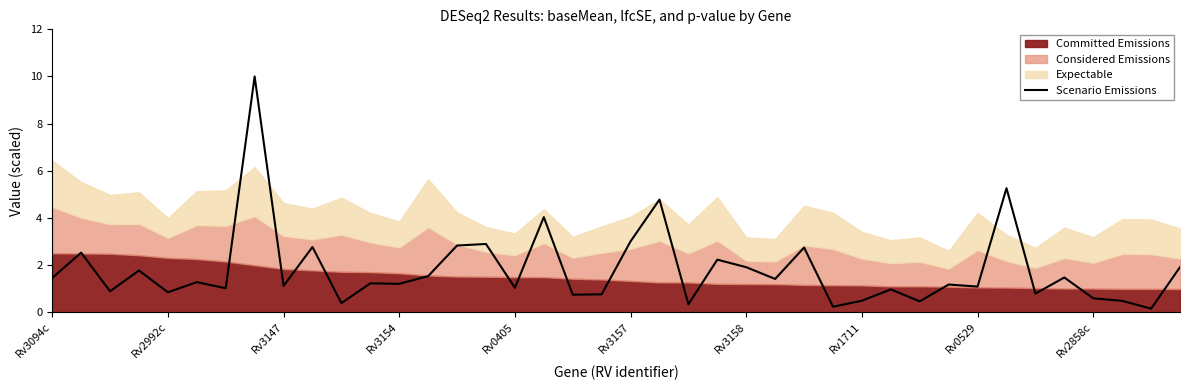

True or false: Scenario Emissions has a value of 1.7 at Rv0529.

False